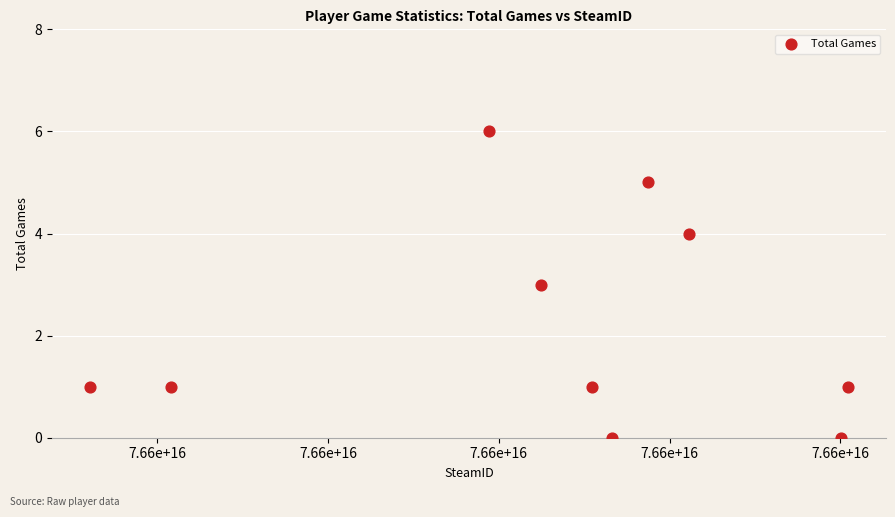

What is the range of Y values (max minus min)?

6